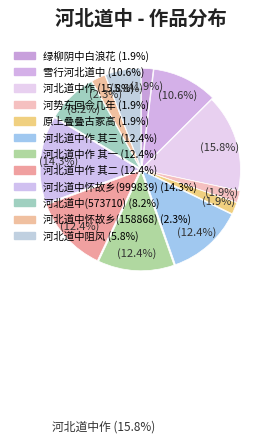

How many slices are in this pie chart?

12